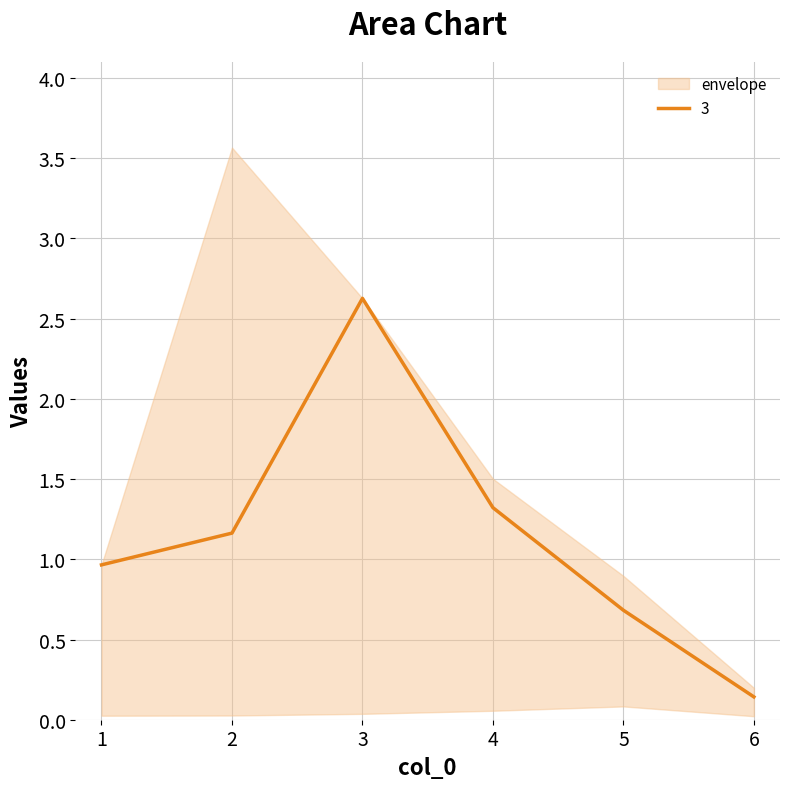

True or false: 3 has a value of 2.6 at 3.

True